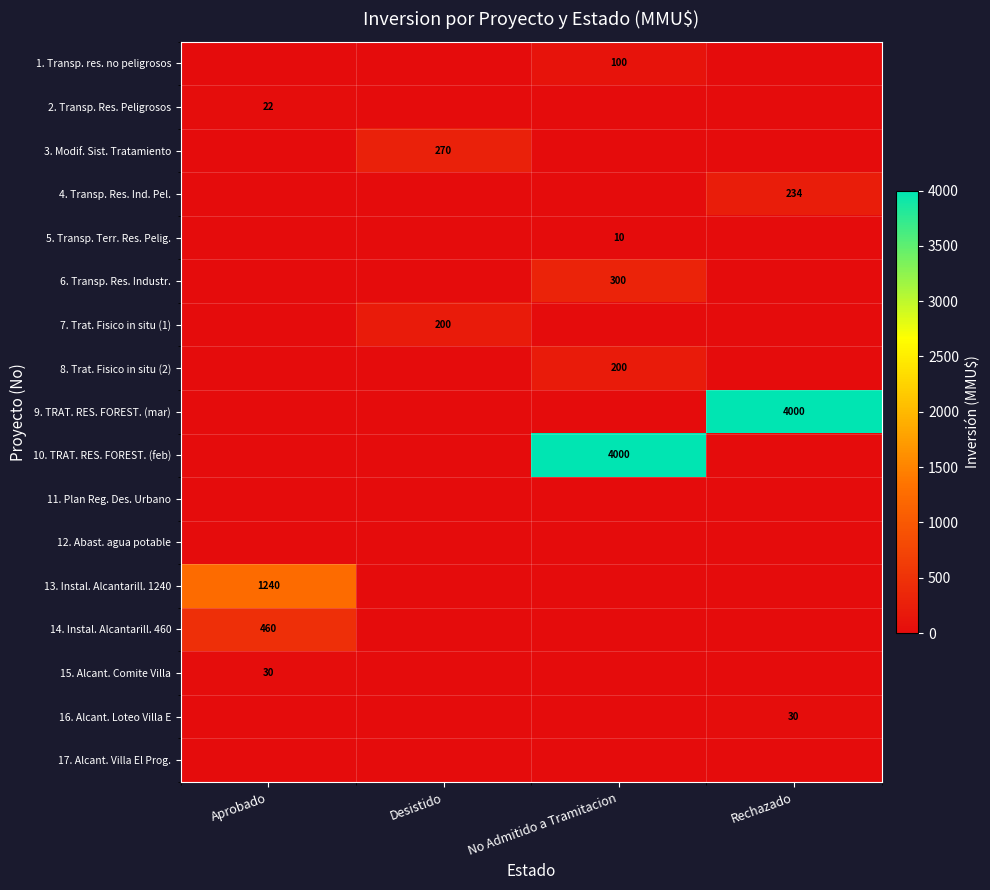

The value of 9. TRAT. RES. FOREST. (mar) at Rechazado is 1973. True or false?

False